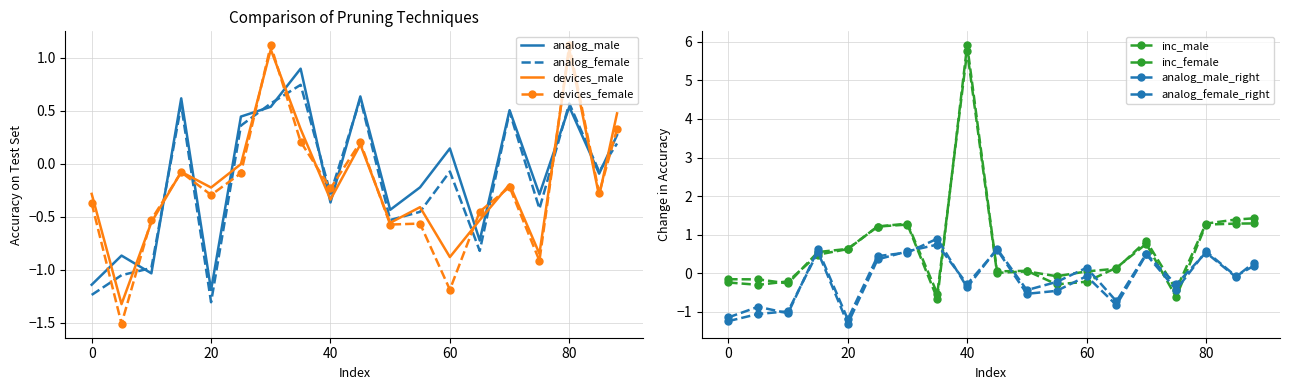

Which series has the largest total across all categories?

inc_male